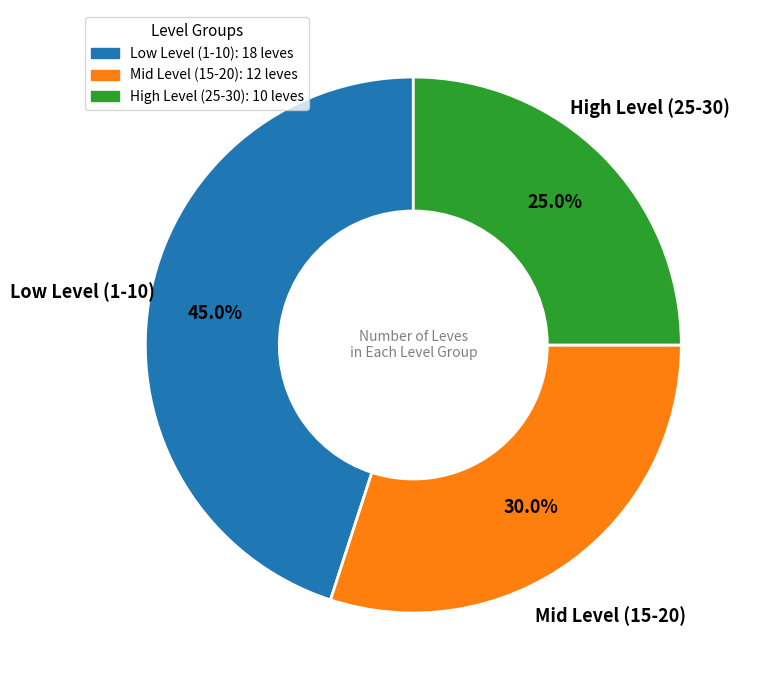

Is there any slice that represents more than half of the pie?

No